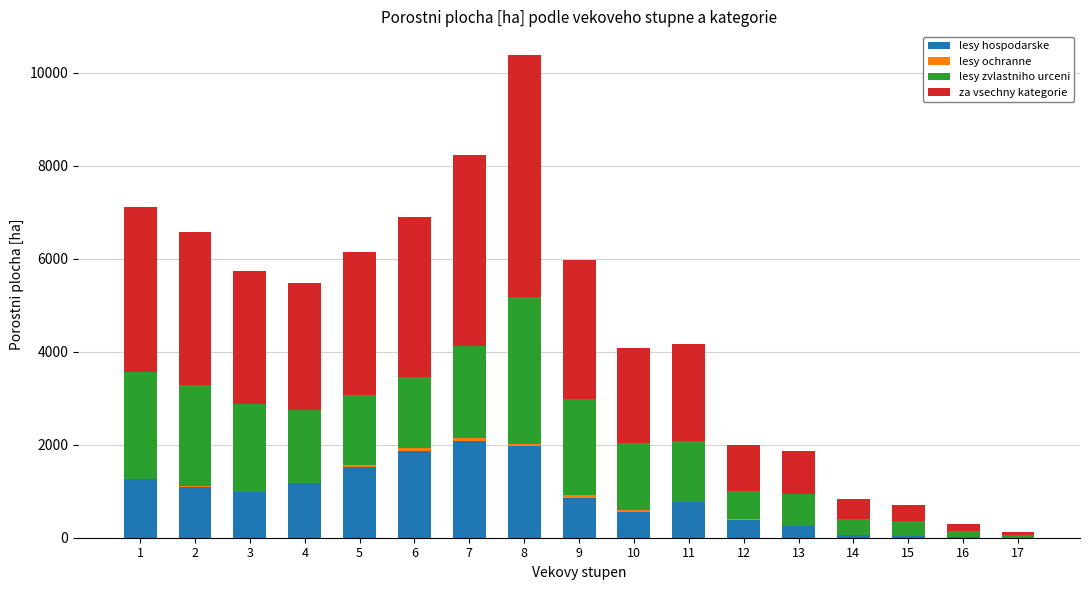

What is the maximum value for lesy hospodarske?

2087.3